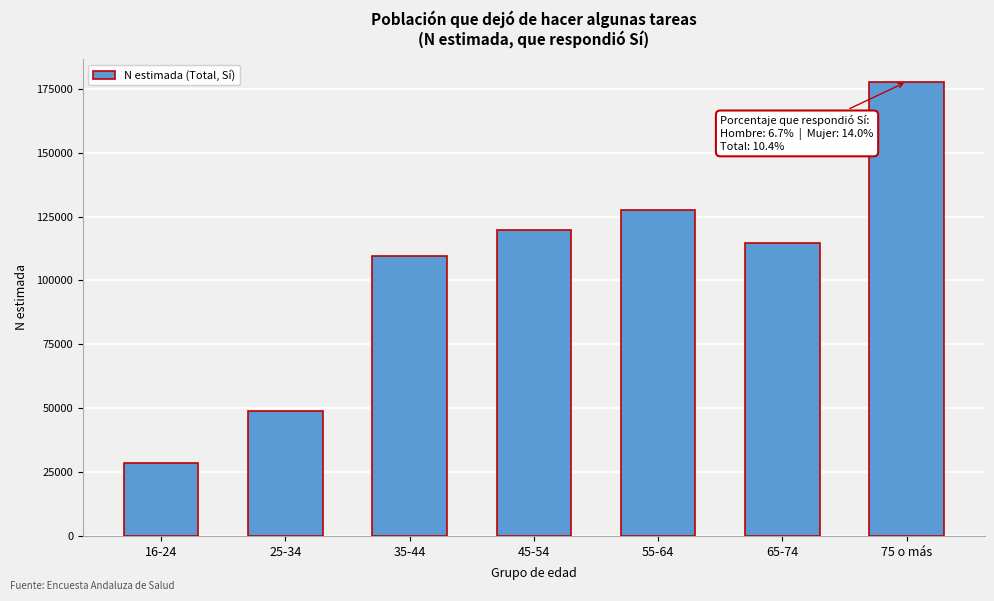

Reading left to right, list all the values displayed in this chart.

16-24=28608	25-34=48768	35-44=109608	45-54=119868	55-64=127649	65-74=114494	75 o más=177801